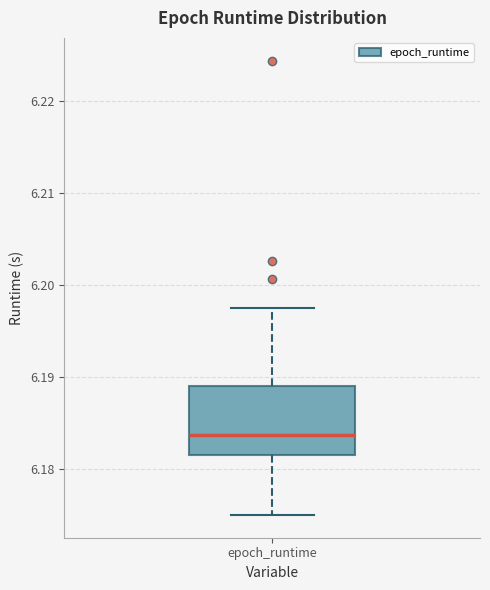

Read this box plot against the y-axis: the position of the median line, the range covered by the box, and the ends of both whiskers. The values are not printed on the chart, so give them approximately, as read against the axis.

median 6.184, box 6.182 to 6.189, whiskers 6.175 to 6.198